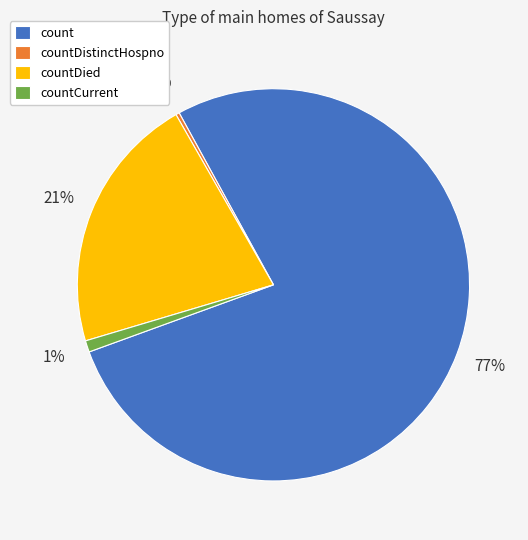

Does countDistinctHospno represent more than half of the total?

No